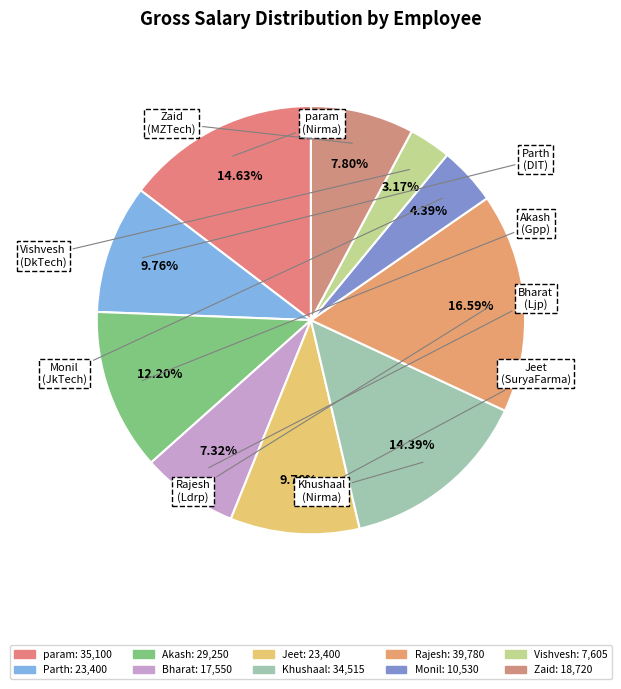

To the nearest percent, what is the difference between the largest and smallest slice percentages?

13%